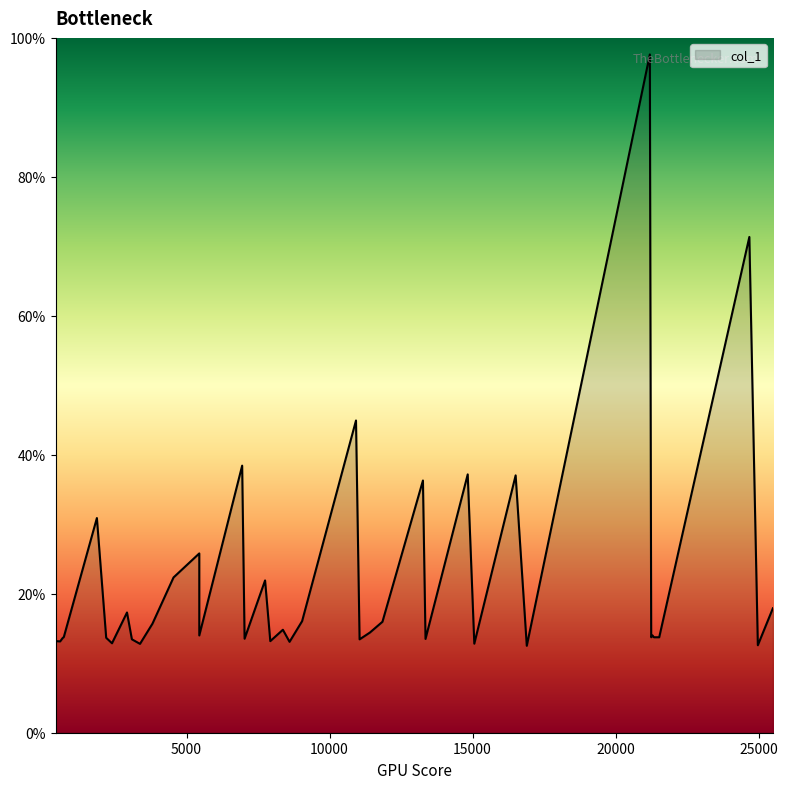

True or false: the data shows 4.0 at 17.

False